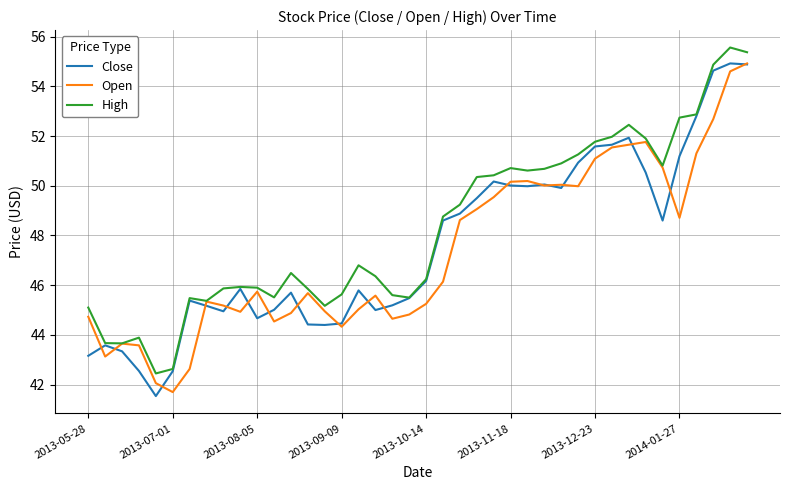

Which series has the largest total across all categories?

High